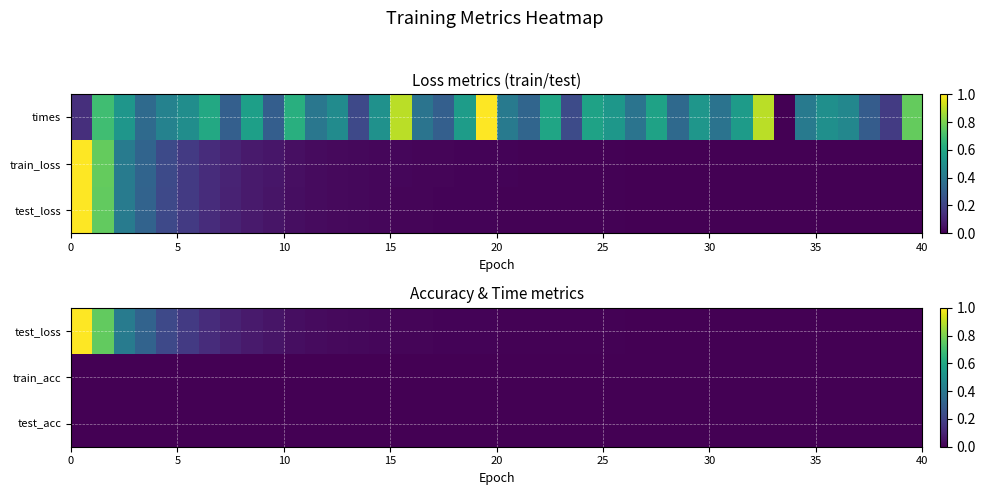

Is it true that row_0 equals 0.0 at 16?

True